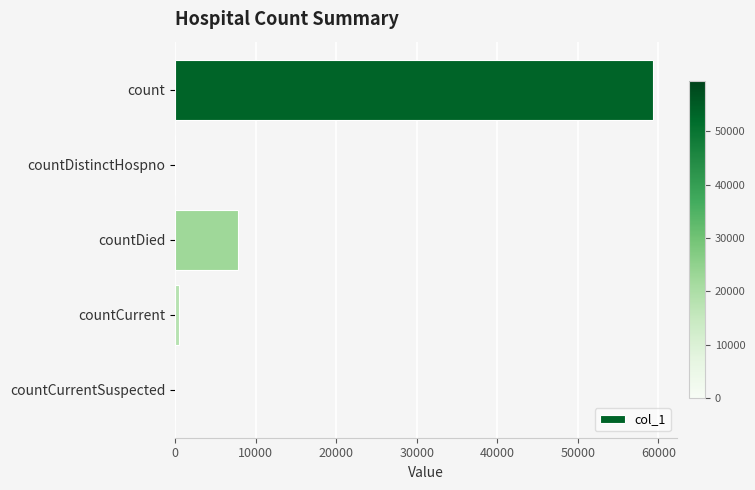

Which has a higher value, countDied or countCurrentSuspected?

countDied